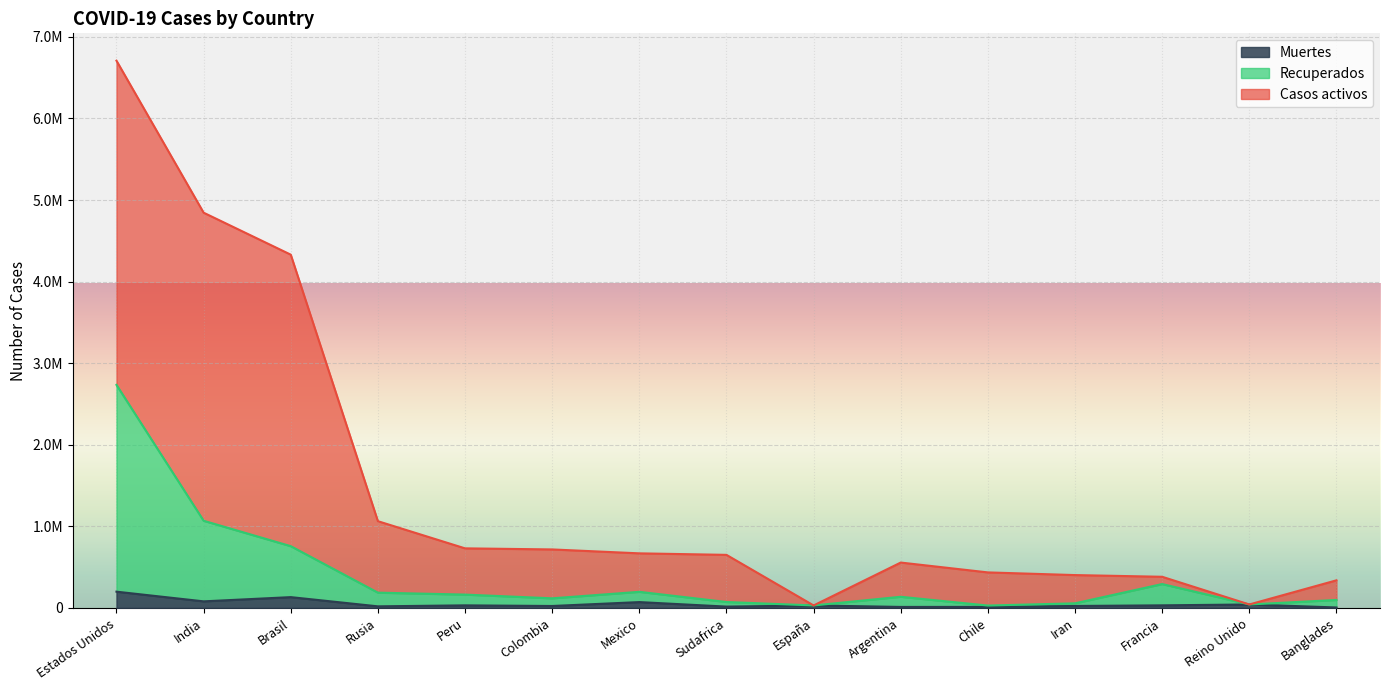

Is it true that Casos activos equals 668381 at Mexico?

True